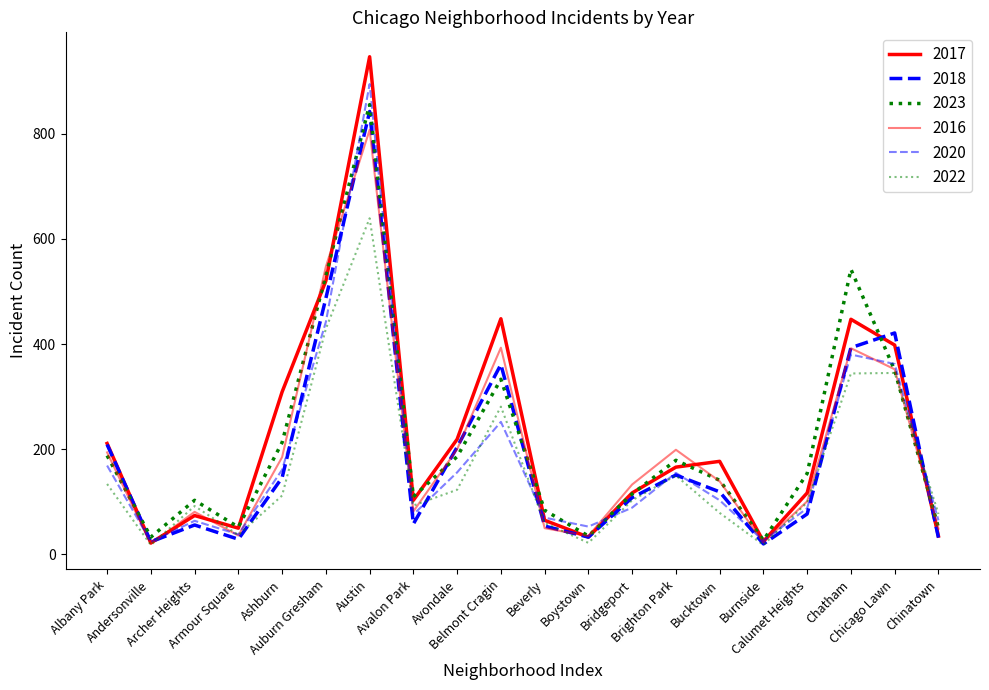

What is the highest value of the 2023 series?

855